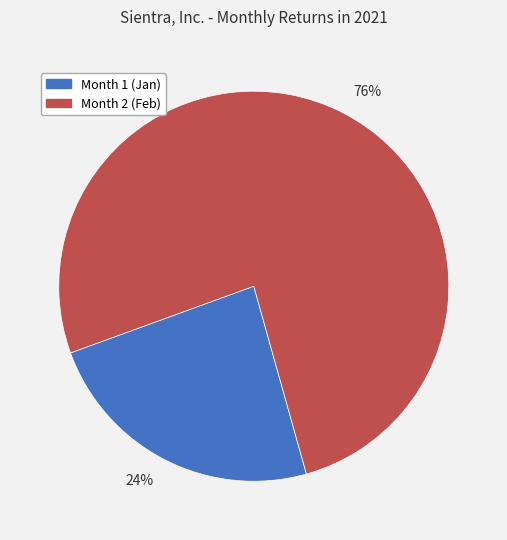

How many slices are in this pie chart?

2